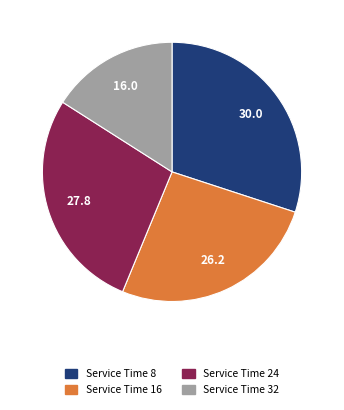

Does any single category account for the majority?

No